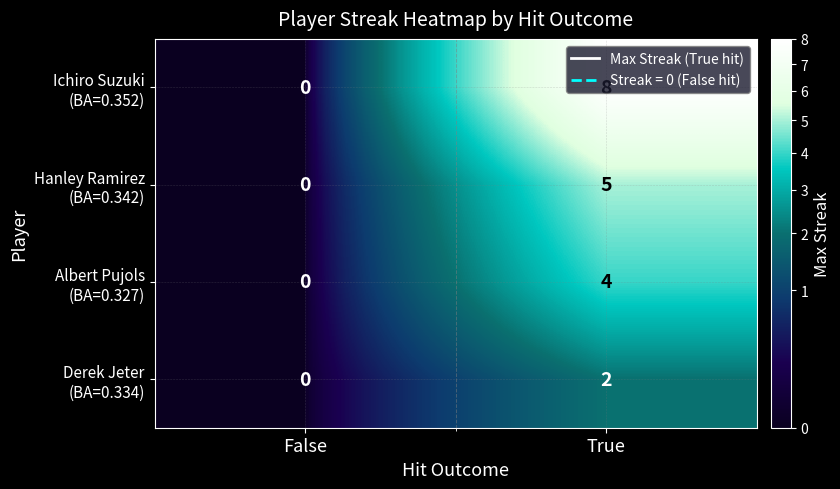

What is the total value across all series at True?

19